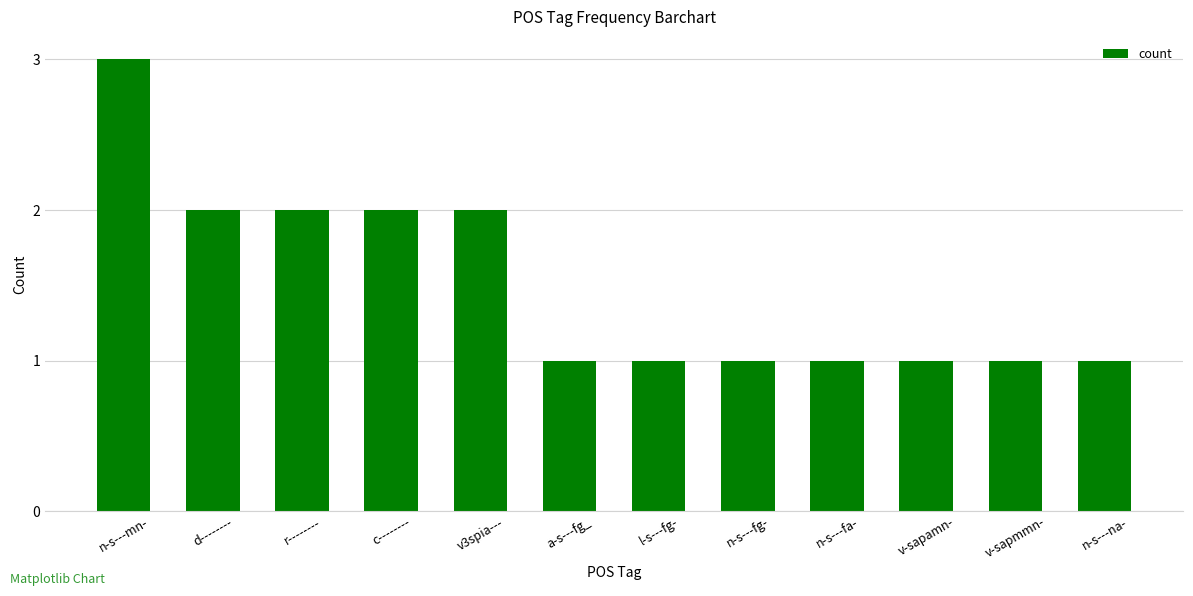

What is the label of the 10th bar from the left?

v-sapamn-